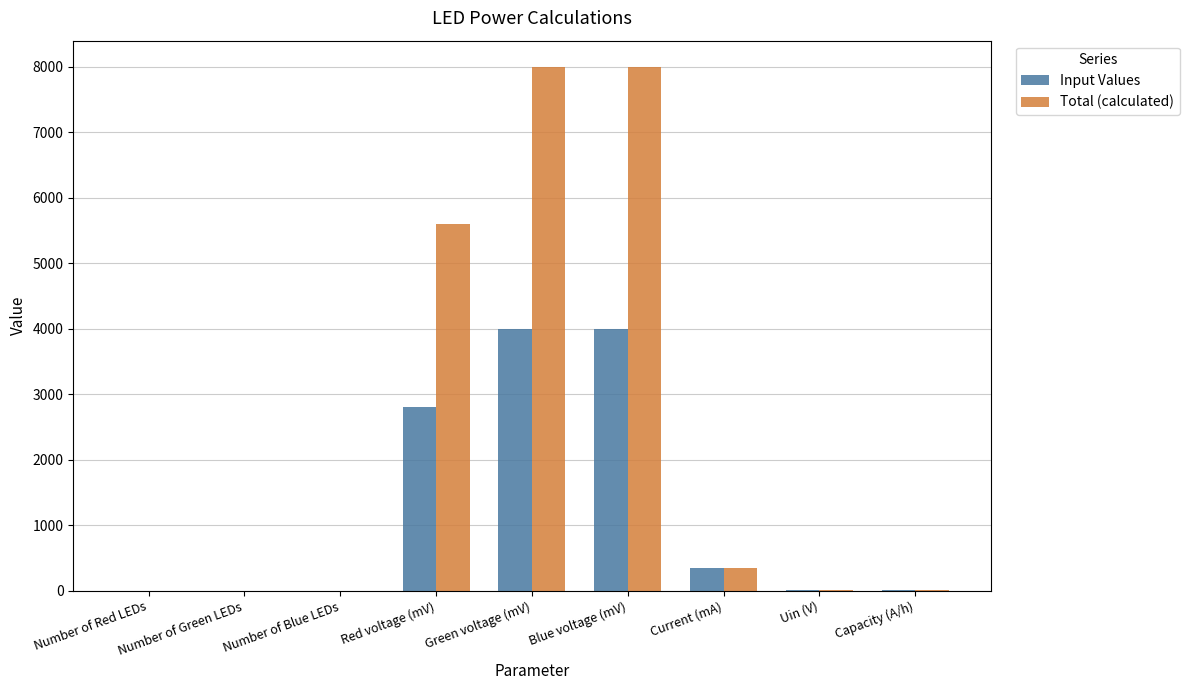

What is the sum of all Total (calculated) values?

21971